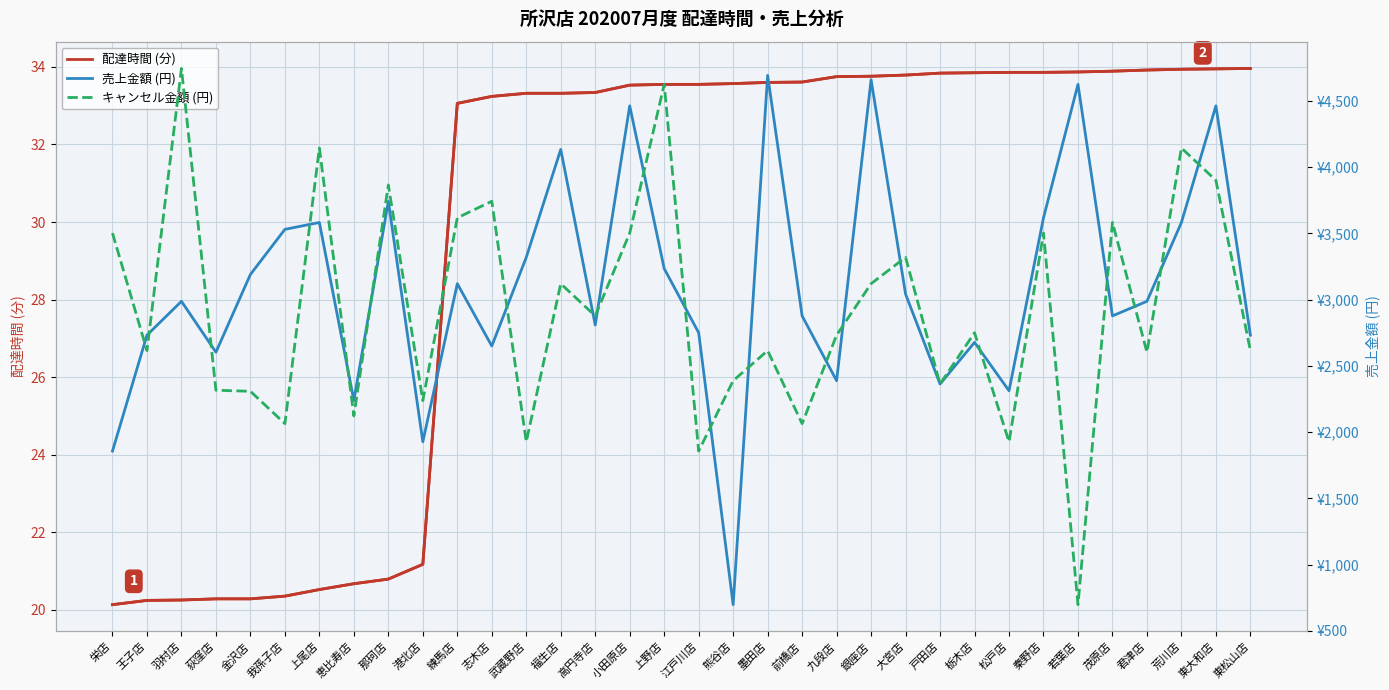

Reading left to right, list all the values displayed in this chart.

配達時間 (分): 栄店=20.1	王子店=20.2	羽村店=20.2	荻窪店=20.3	金沢店=20.3	我孫子店=20.4	上尾店=20.5	恵比寿店=20.7	那珂店=20.8	港北店=21.2	練馬店=33.1	志木店=33.2	武蔵野店=33.3	福生店=33.3	高円寺店=33.3	小田原店=33.5	上野店=33.5	江戸川店=33.5	熊谷店=33.6	墨田店=33.6	前橋店=33.6	九段店=33.8	銀座店=33.8	大宮店=33.8	戸田店=33.8	栃木店=33.9	松戸店=33.9	秦野店=33.9	若葉店=33.9	茂原店=33.9	君津店=33.9	荒川店=33.9	東大和店=34.0	東松山店=34.0
売上金額 (円): 栄店=1857.0	王子店=2732.0	羽村店=2987.0	荻窪店=2603.0	金沢店=3190.0	我孫子店=3530.0	上尾店=3582.0	恵比寿店=2238.0	那珂店=3742.0	港北店=1927.0	練馬店=3120.0	志木店=2650.0	武蔵野店=3319.0	福生店=4133.0	高円寺店=2808.0	小田原店=4462.0	上野店=3234.0	江戸川店=2750.0	熊谷店=698.0	墨田店=4692.0	前橋店=2877.0	九段店=2388.0	銀座店=4659.0	大宮店=3042.0	戸田店=2363.0	栃木店=2677.0	松戸店=2312.0	秦野店=3617.0	若葉店=4624.0	茂原店=2877.0	君津店=2987.0	荒川店=3582.0	東大和店=4462.0	東松山店=2732.0
キャンセル金額 (円): 栄店=3502.0	王子店=2615.0	羽村店=4744.0	荻窪店=2316.0	金沢店=2308.0	我孫子店=2064.0	上尾店=4144.0	恵比寿店=2122.0	那珂店=3865.0	港北店=2238.0	練馬店=3617.0	志木店=3742.0	武蔵野店=1927.0	福生店=3120.0	高円寺店=2877.0	小田原店=3502.0	上野店=4624.0	江戸川店=1857.0	熊谷店=2388.0	墨田店=2615.0	前橋店=2064.0	九段店=2732.0	銀座店=3120.0	大宮店=3319.0	戸田店=2363.0	栃木店=2750.0	松戸店=1927.0	秦野店=3502.0	若葉店=698.0	茂原店=3582.0	君津店=2603.0	荒川店=4144.0	東大和店=3900.0	東松山店=2615.0